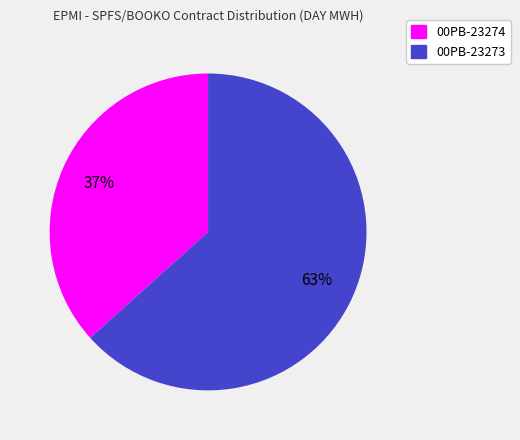

To the nearest percent, what is the average slice percentage?

50%